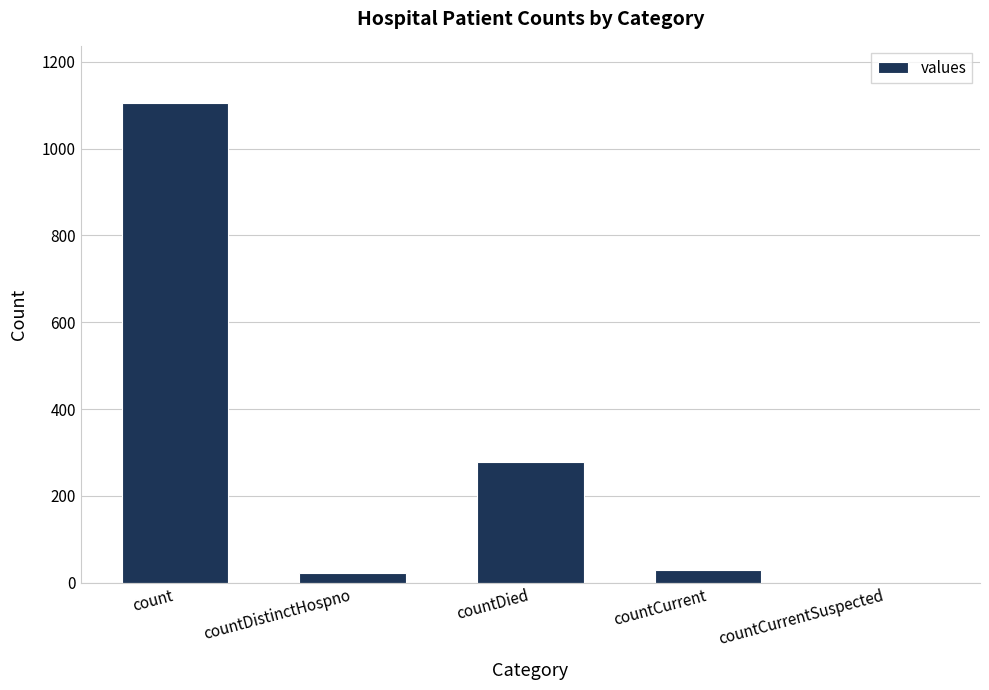

Does the chart contain stacked bars?

No